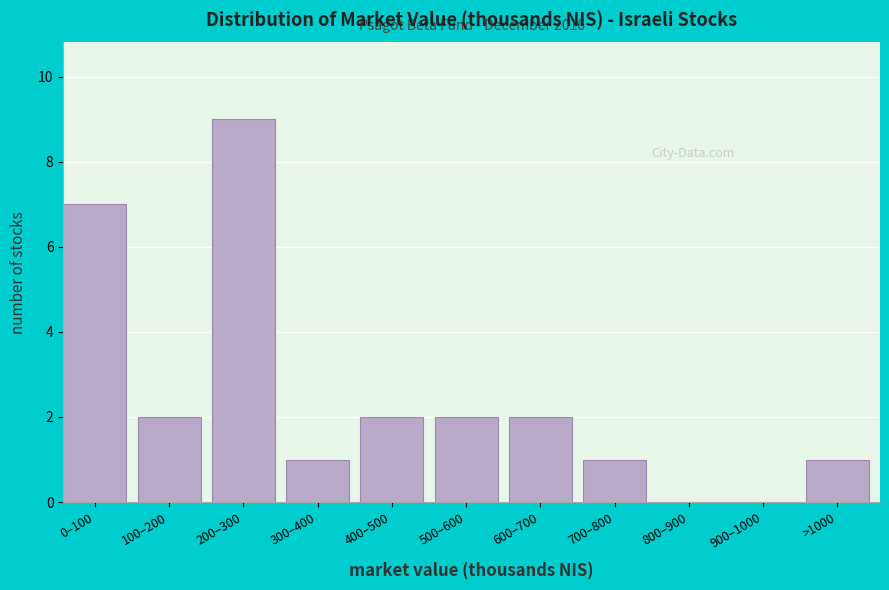

The value at >1000 is 1. True or false?

True